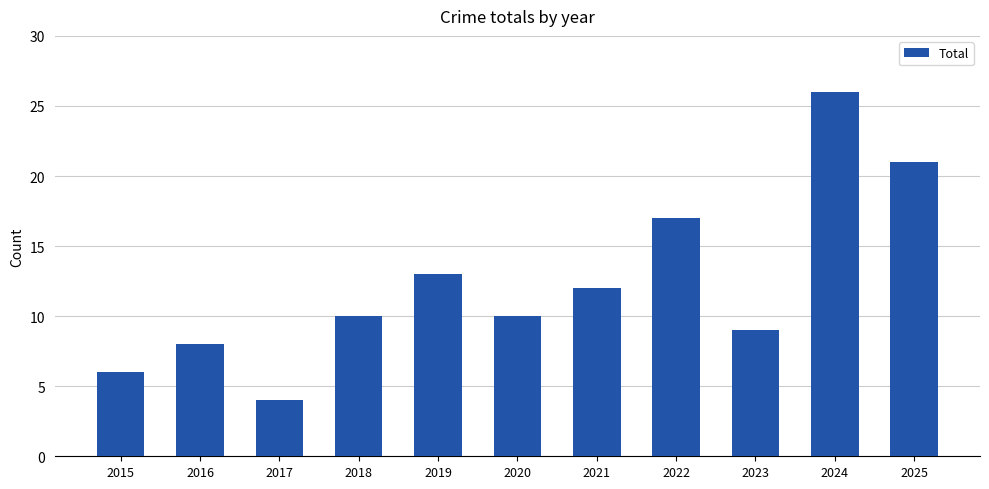

What is the change in value from 2019 to 2025?

+8